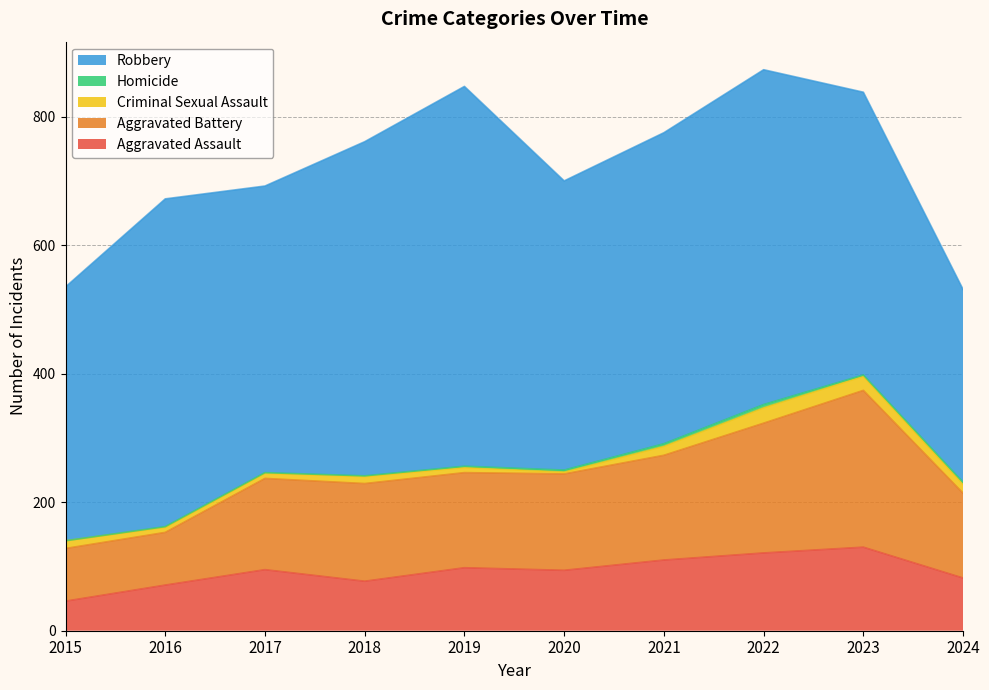

Reading left to right, list all the values displayed in this chart.

Aggravated Assault: 2015=46	2016=71	2017=95	2018=77	2019=98	2020=94	2021=110	2022=121	2023=130	2024=82
Aggravated Battery: 2015=82	2016=82	2017=142	2018=152	2019=148	2020=150	2021=163	2022=202	2023=244	2024=132
Criminal Sexual Assault: 2015=12	2016=8	2017=8	2018=11	2019=8	2020=3	2021=14	2022=24	2023=22	2024=14
Homicide: 2015=0	2016=1	2017=1	2018=1	2019=2	2020=3	2021=4	2022=5	2023=2	2024=3
Robbery: 2015=395	2016=510	2017=446	2018=520	2019=591	2020=450	2021=484	2022=521	2023=440	2024=300